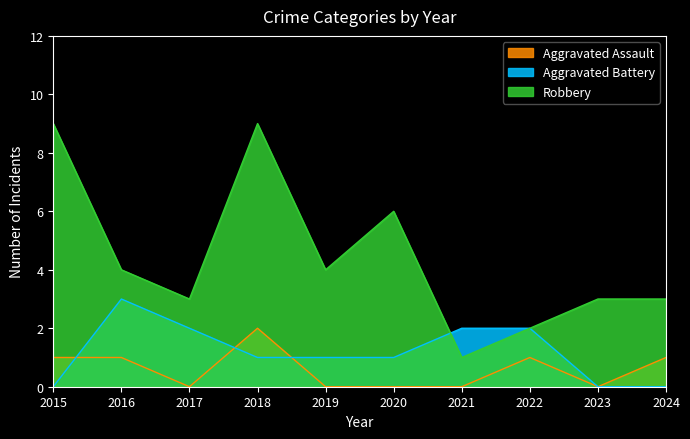

What is the total value across all series at 2018?

12